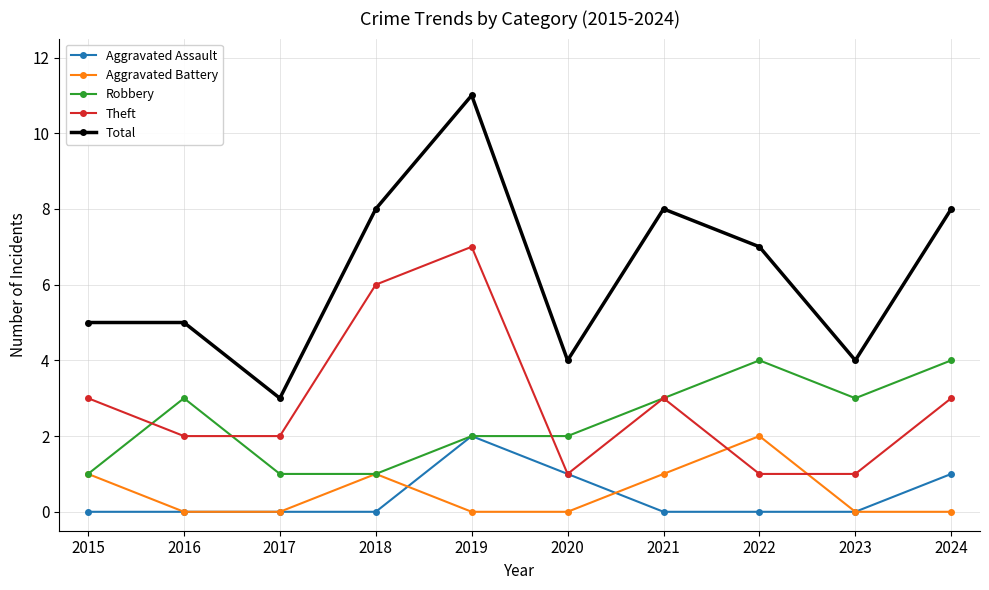

True or false: Theft has a value of 4 at 2015.

False